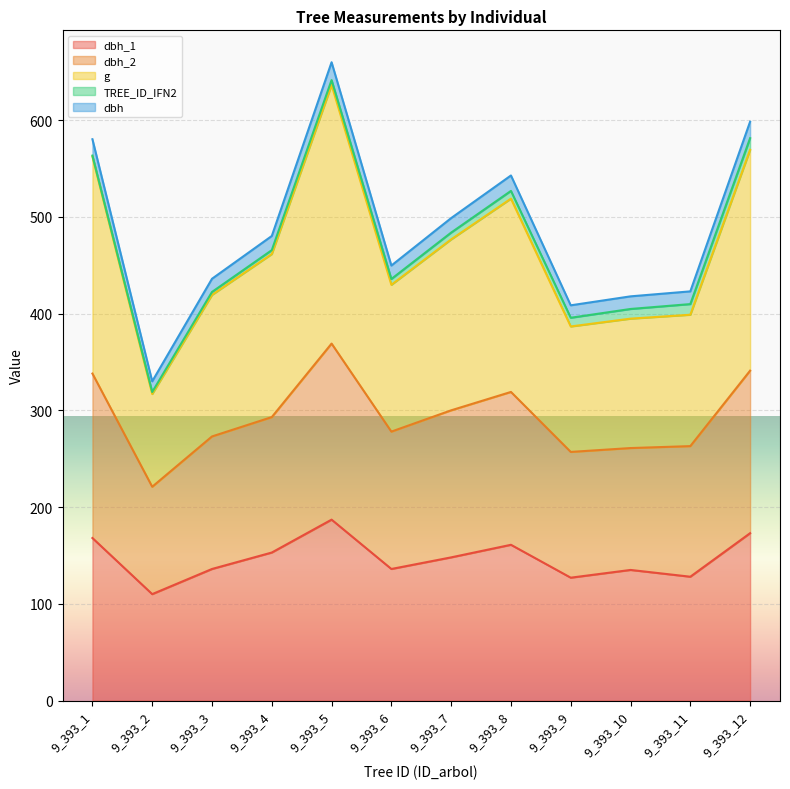

What are all the series names shown in the legend?

dbh_1, dbh_2, g, TREE_ID_IFN2, dbh